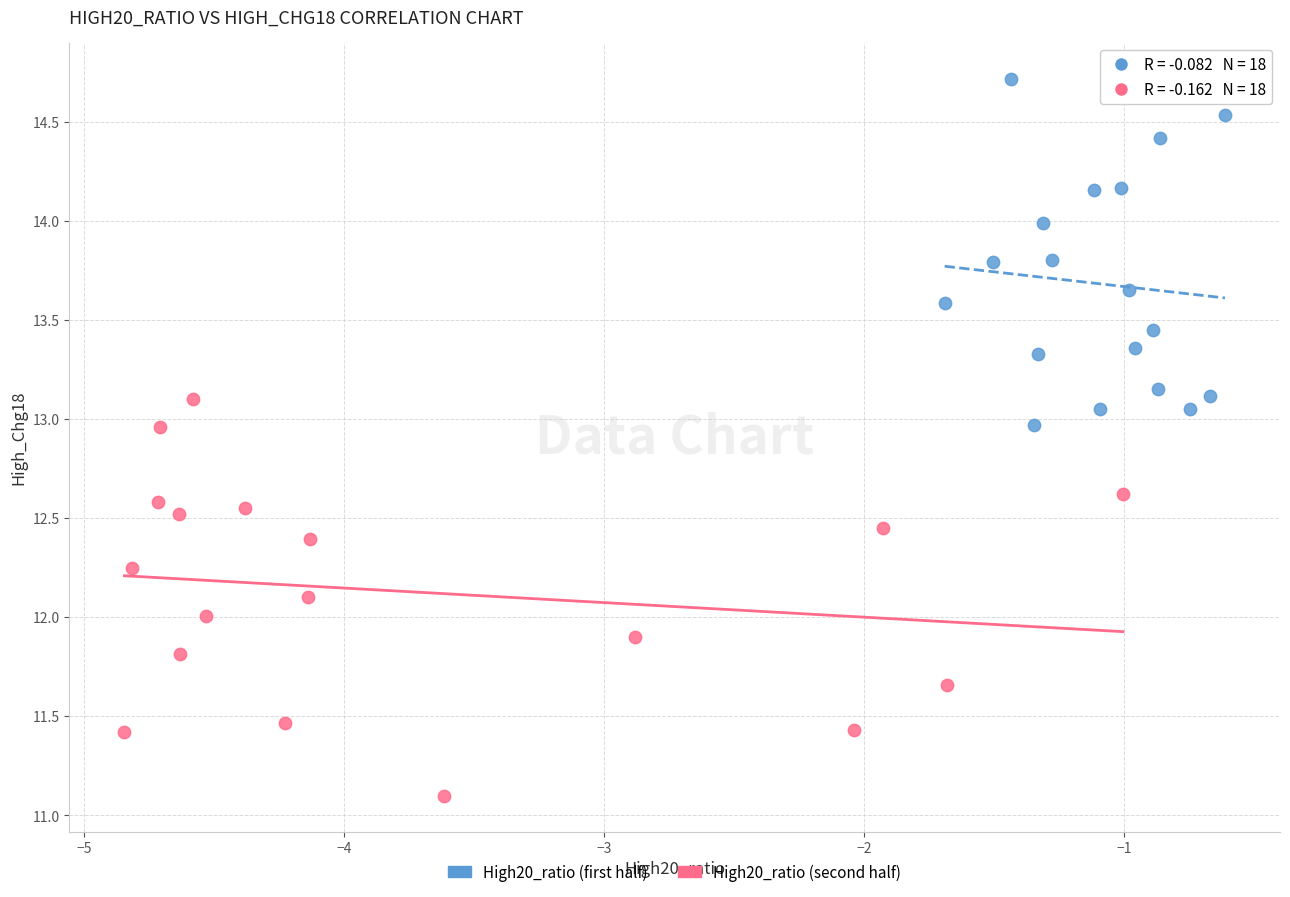

What are all the series names shown in the legend?

High20_ratio (first half), High20_ratio (second half)